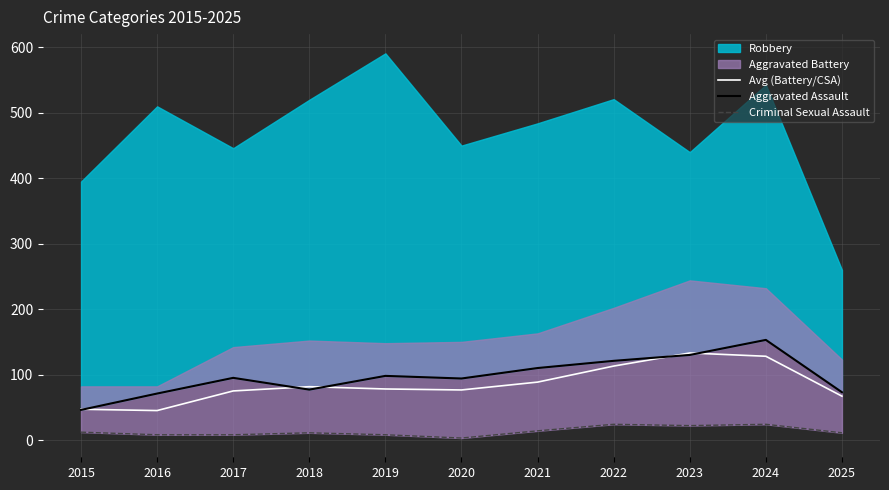

Is it true that Avg (Battery/CSA) equals 76.5 at 2020?

True